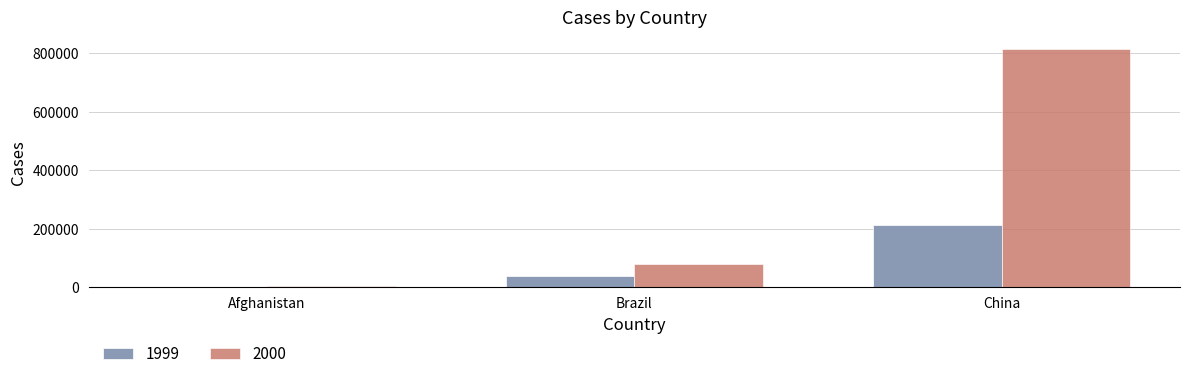

What is the sum of the 2000 values at Brazil and Afghanistan?

83154